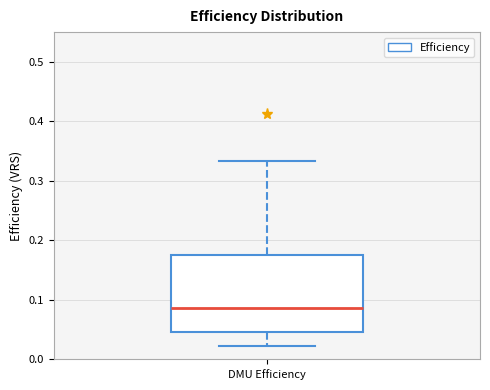

Transcribe this box plot: give where the median line is, the range the box spans, and where the two whiskers end, as read against the y-axis. The values are not printed on the chart, so give them approximately, as read against the axis.

median 0.09, box 0.05 to 0.18, whiskers 0.02 to 0.33